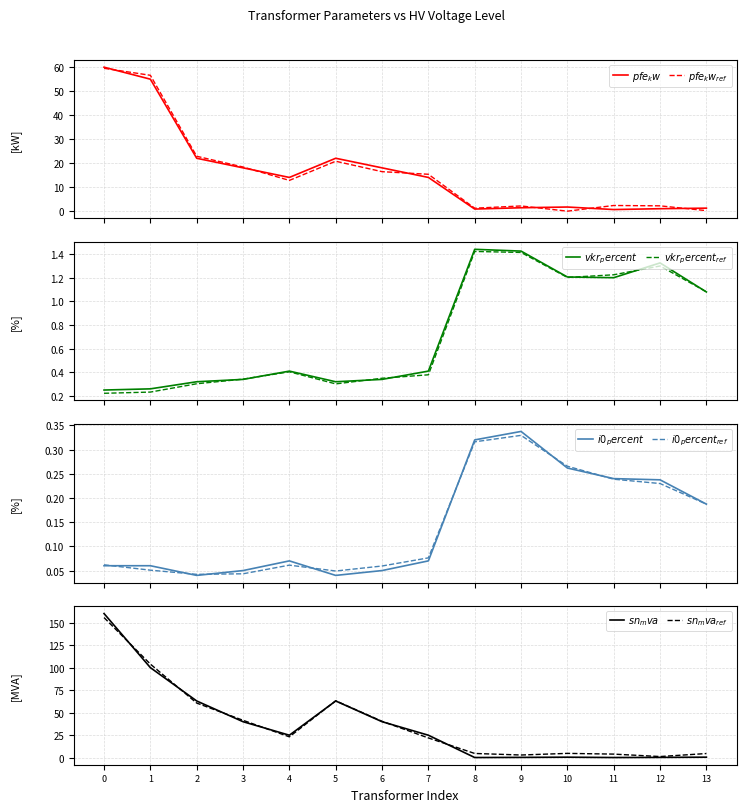

Between 1 and 12, which series saw the biggest shift?

sn_mva